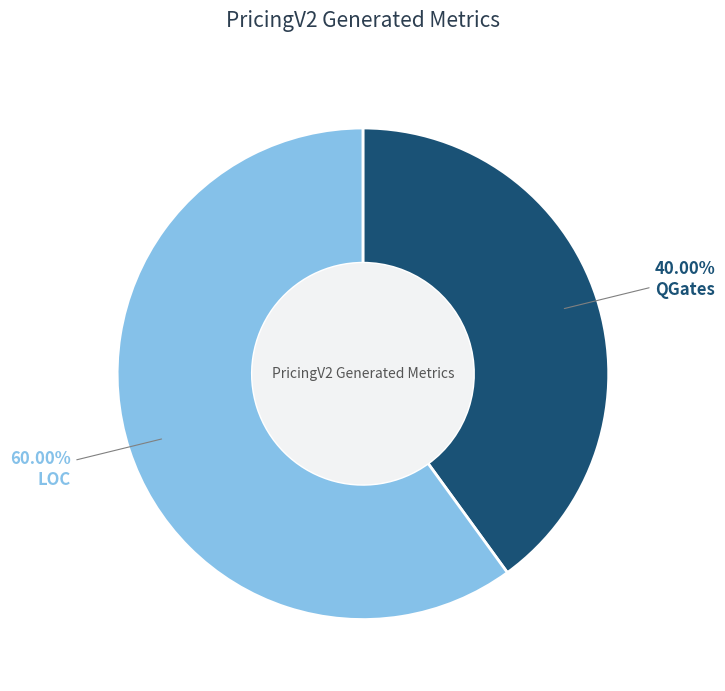

How many slices are in this pie chart?

2